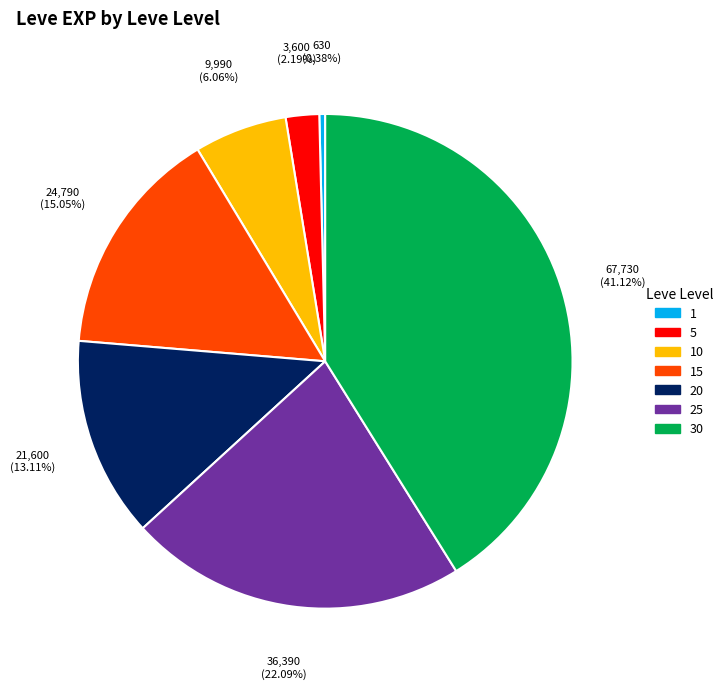

How many slices are in this pie chart?

7